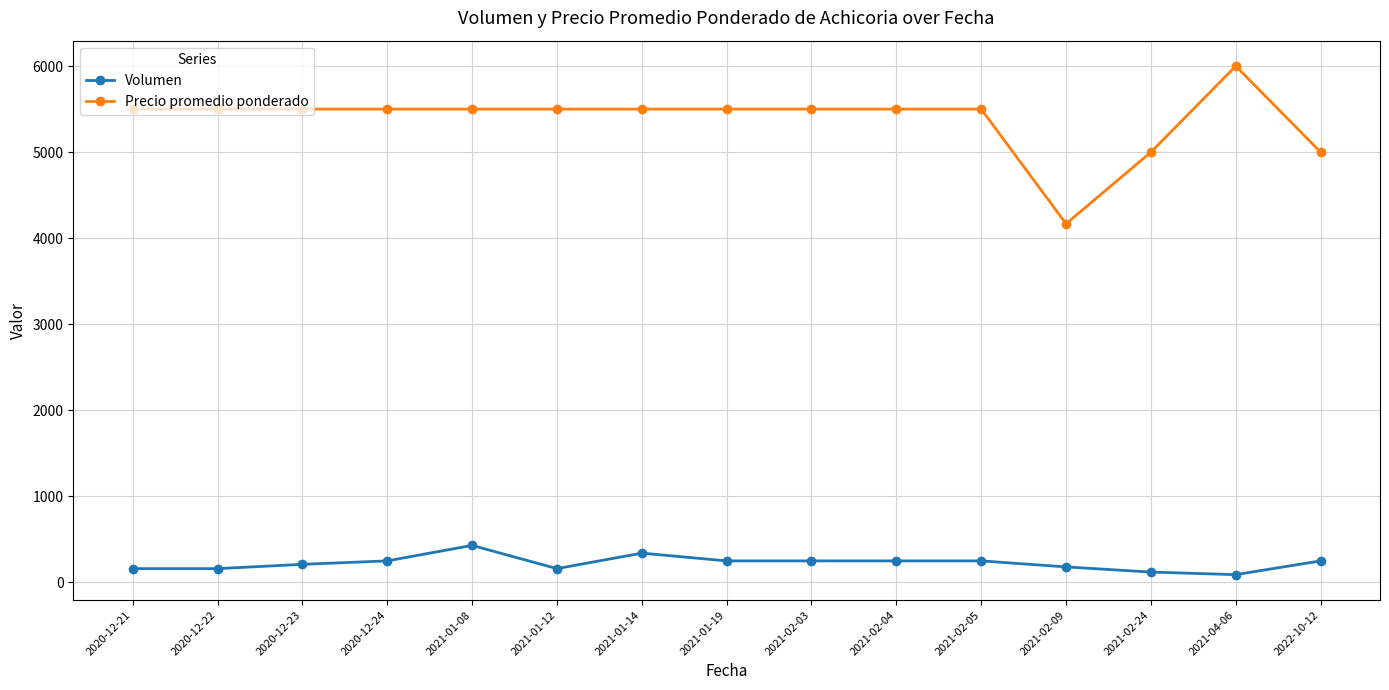

True or false: Volumen has a value of 90 at 2021-04-06.

True